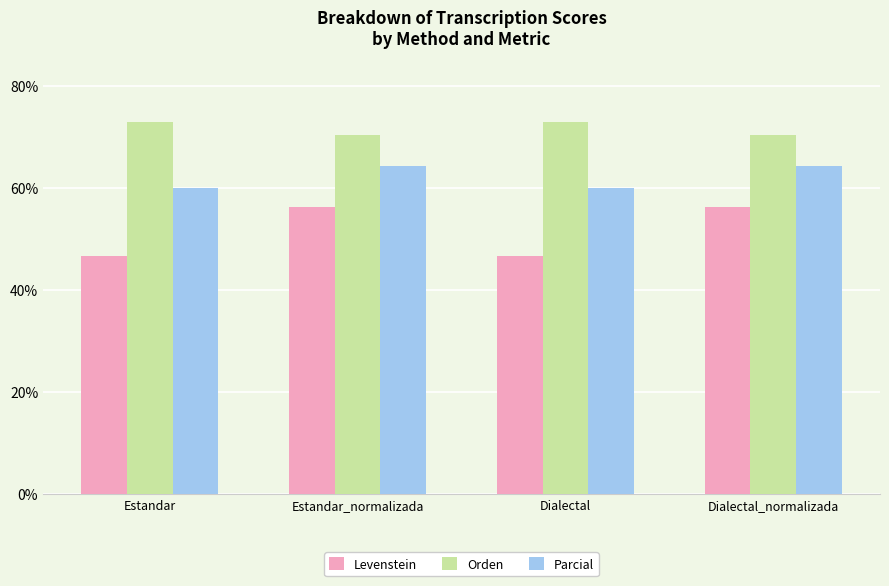

Which series changed the most between Dialectal and Dialectal_normalizada?

Levenstein